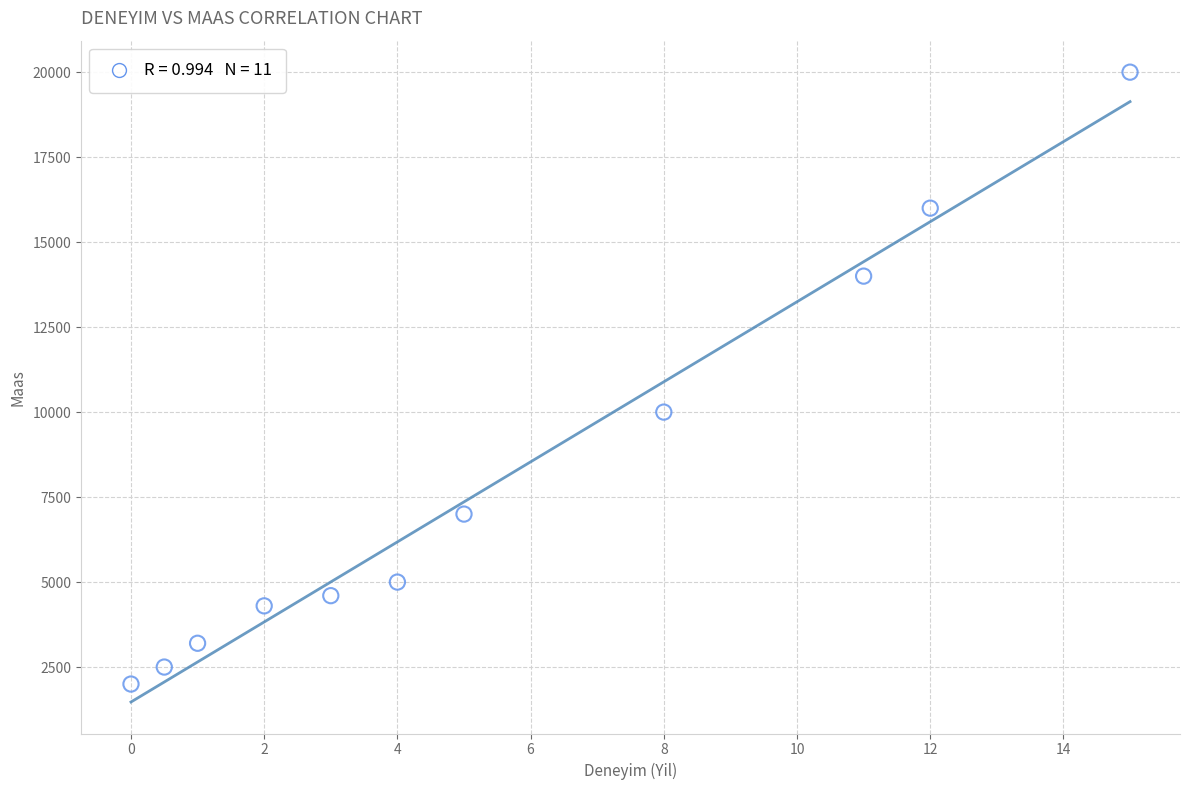

What Y value in the scatter plot is closest to 11000?

10000